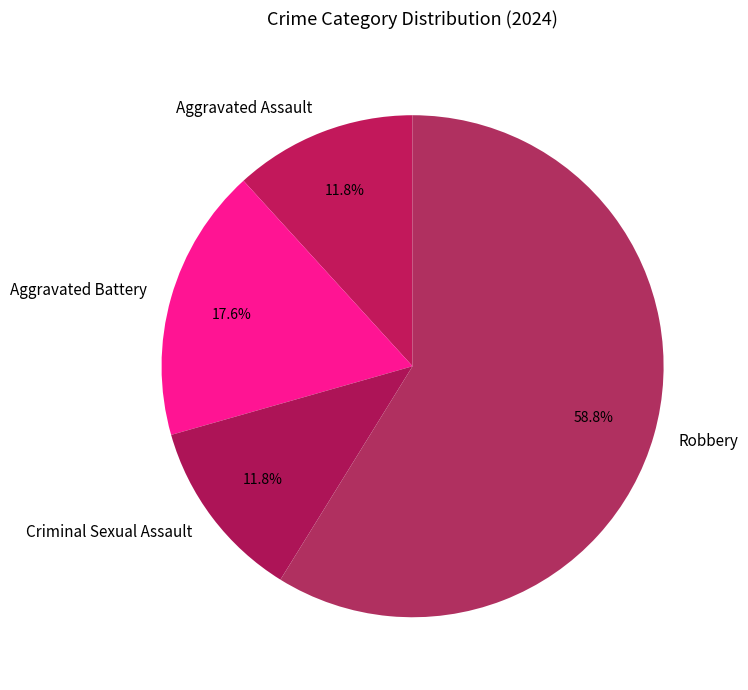

Between Robbery and Criminal Sexual Assault, which is larger?

Robbery